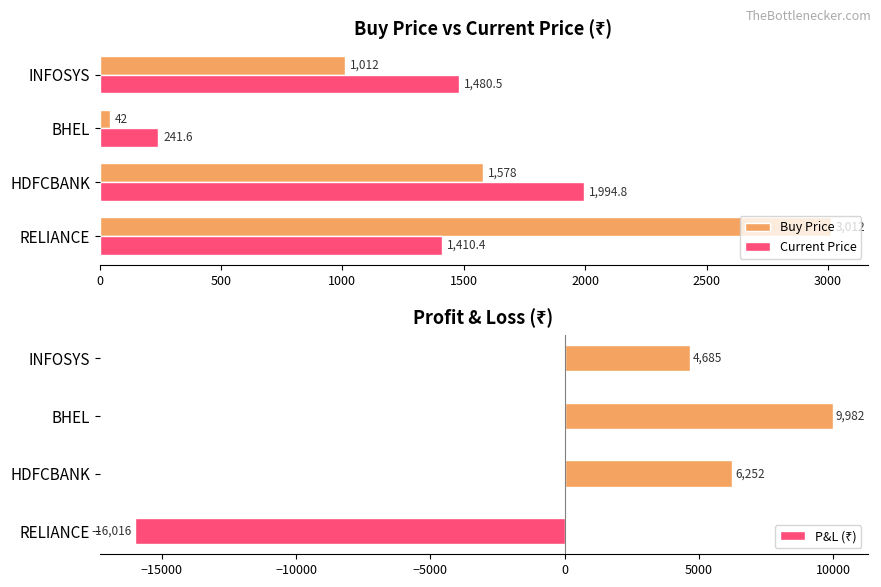

Count the Buy Price values in the range 1012 to 3012.

3